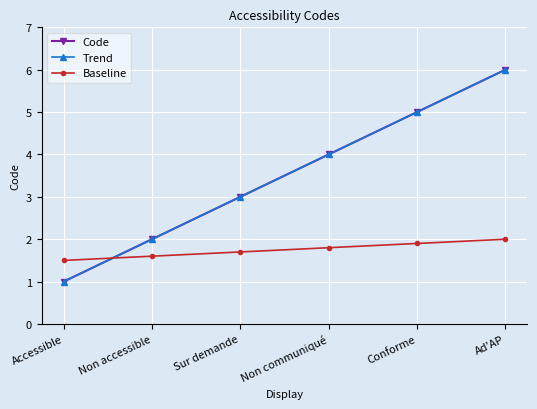

How many lines are shown in the chart?

3